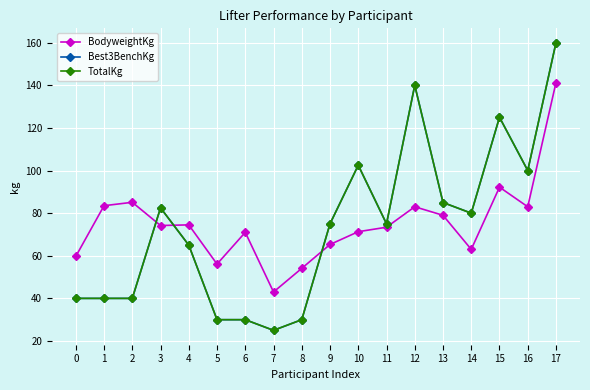

What is the minimum value for Best3BenchKg?

25.0